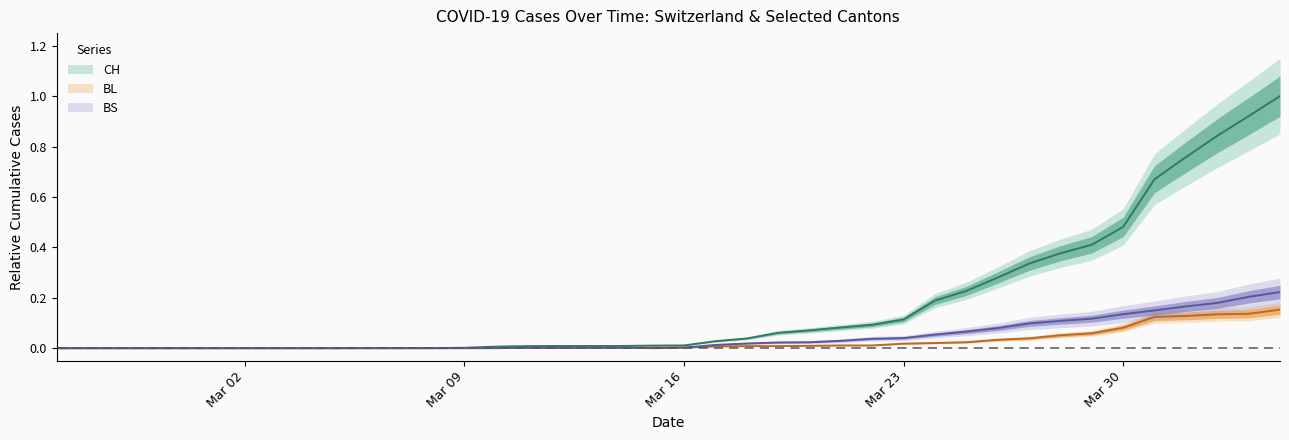

Which category has the highest value across all series?

2020-04-04